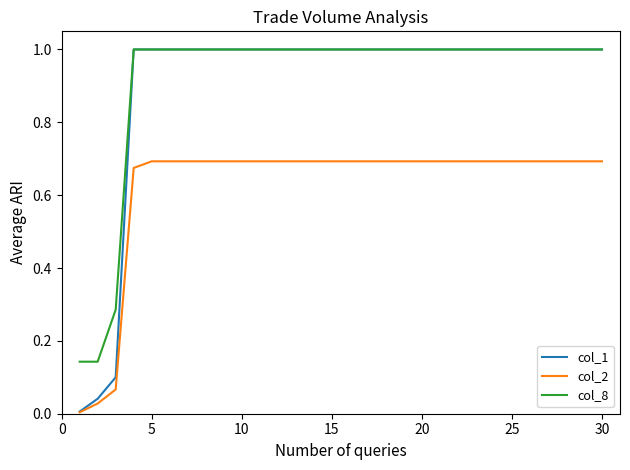

How many lines are shown in the chart?

3